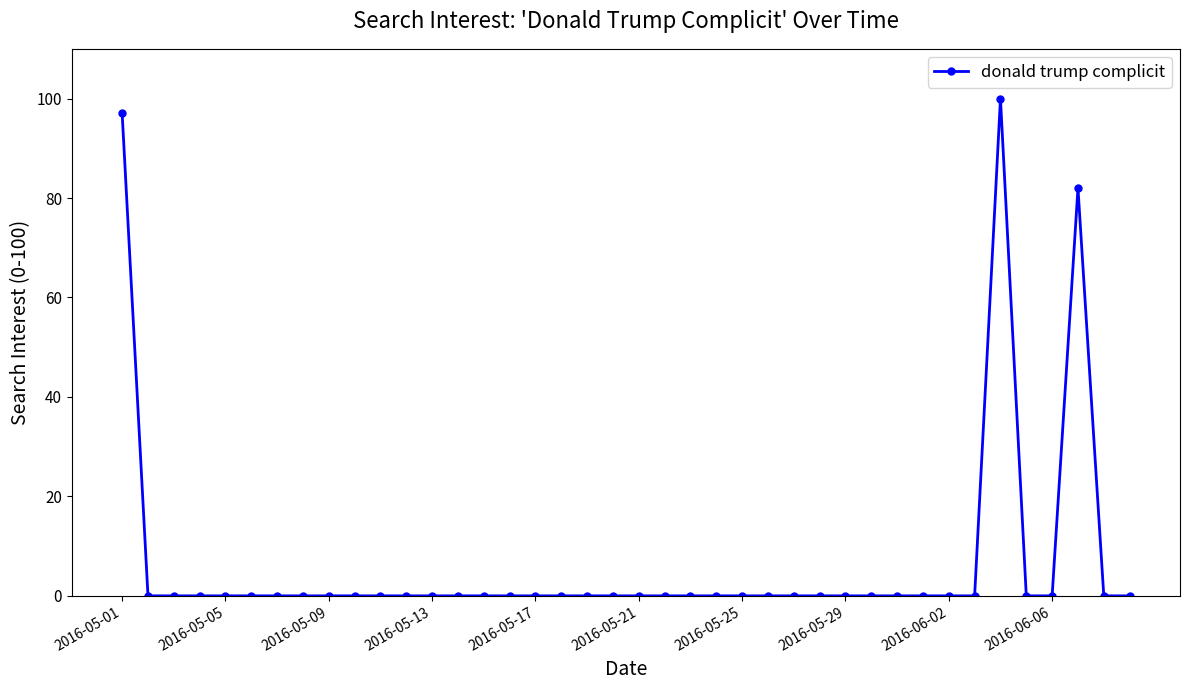

What is the greatest value displayed?

100